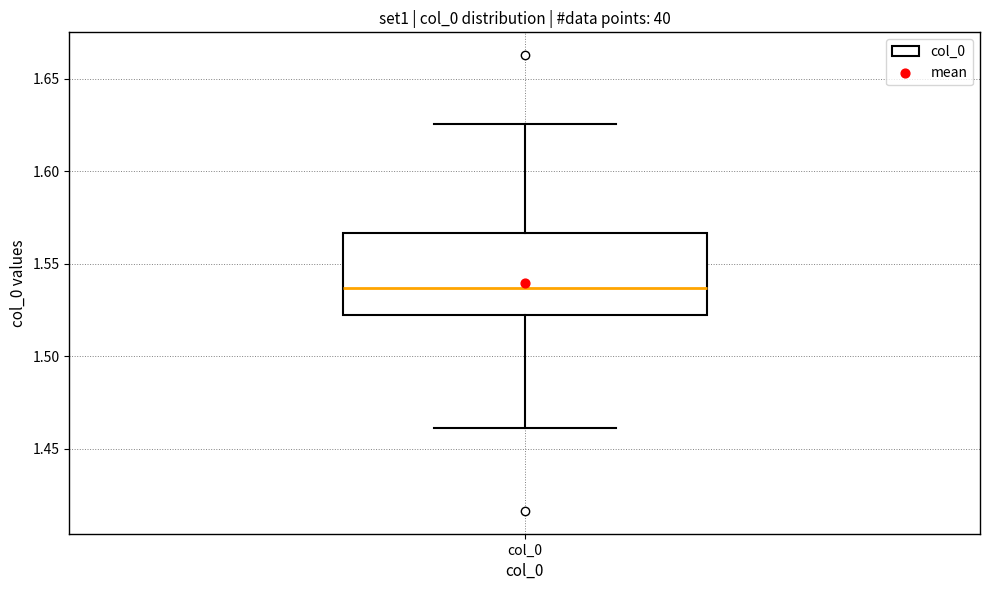

Where does the median line of the box for col_0 sit on the y-axis? The values are not printed on the chart, so give them approximately, as read against the axis.

1.535